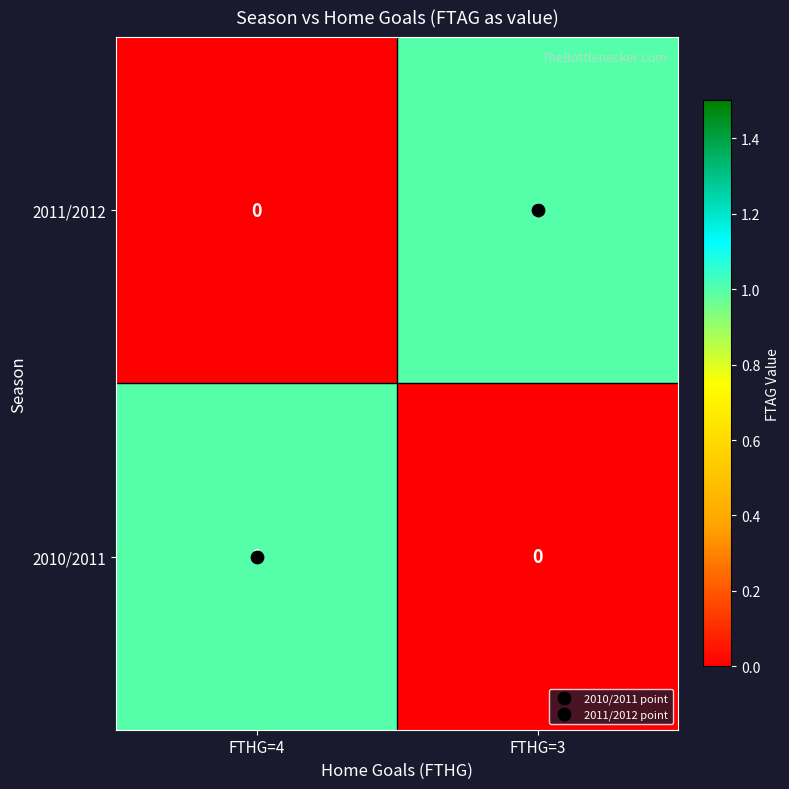

List the labels in order of 2011/2012 value, largest first.

FTHG=3, FTHG=4